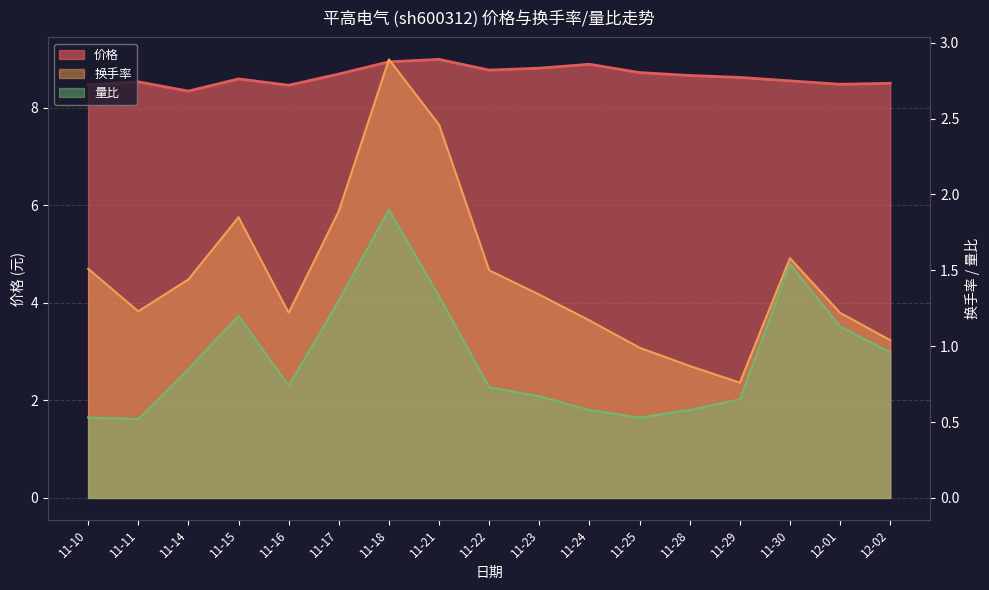

What is the smallest value displayed?

0.5